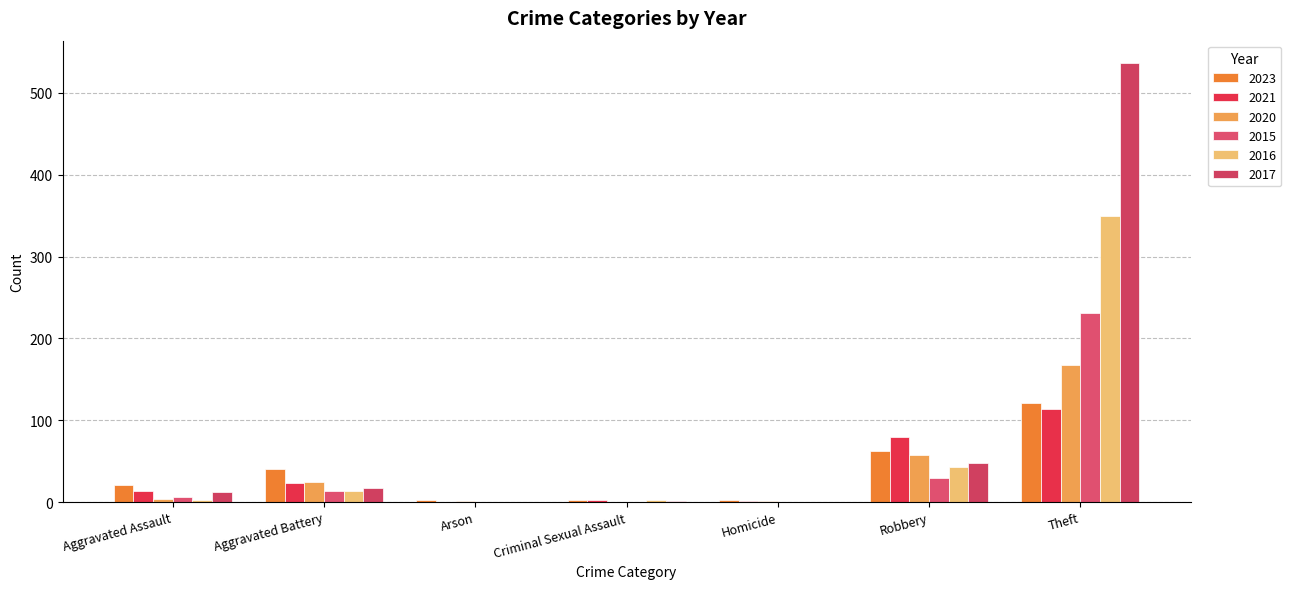

What is the label of the 5th bar from the left?

Homicide